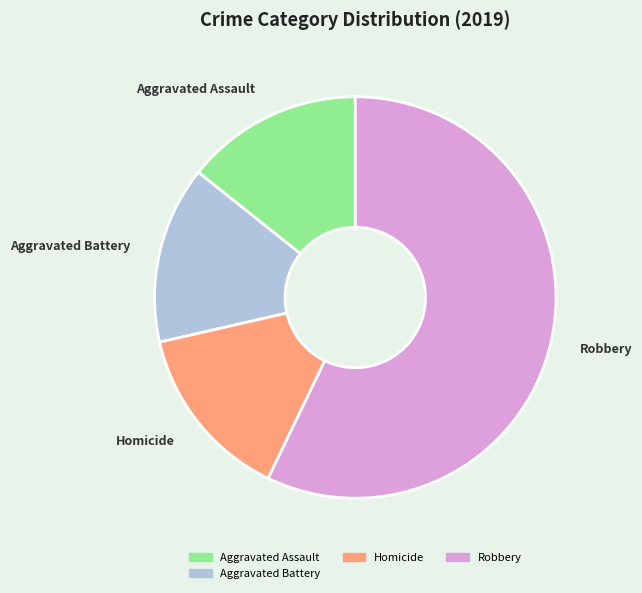

How many segments does this pie chart have?

4